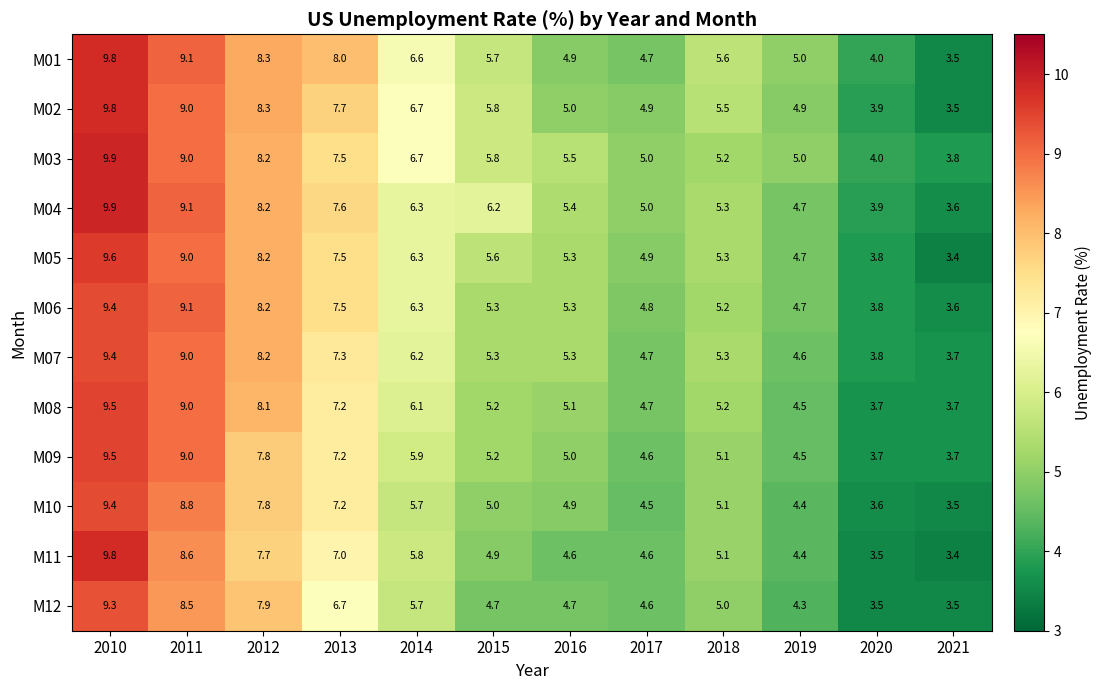

What is the total value across all series at 2020?

45.2